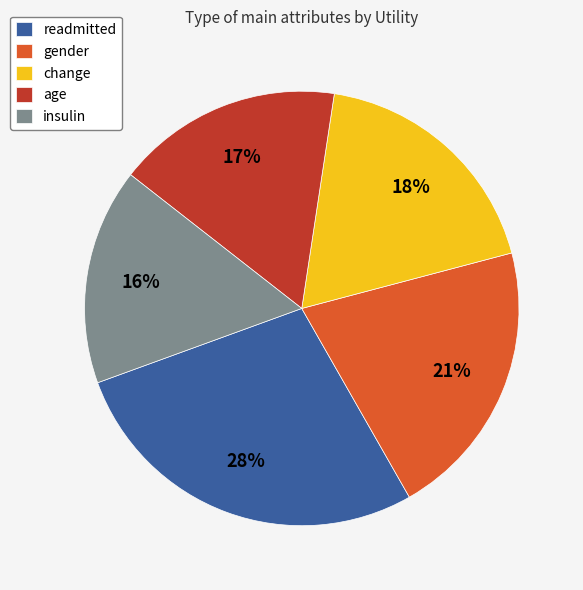

What percentage is the insulin slice, to the nearest percent?

16%